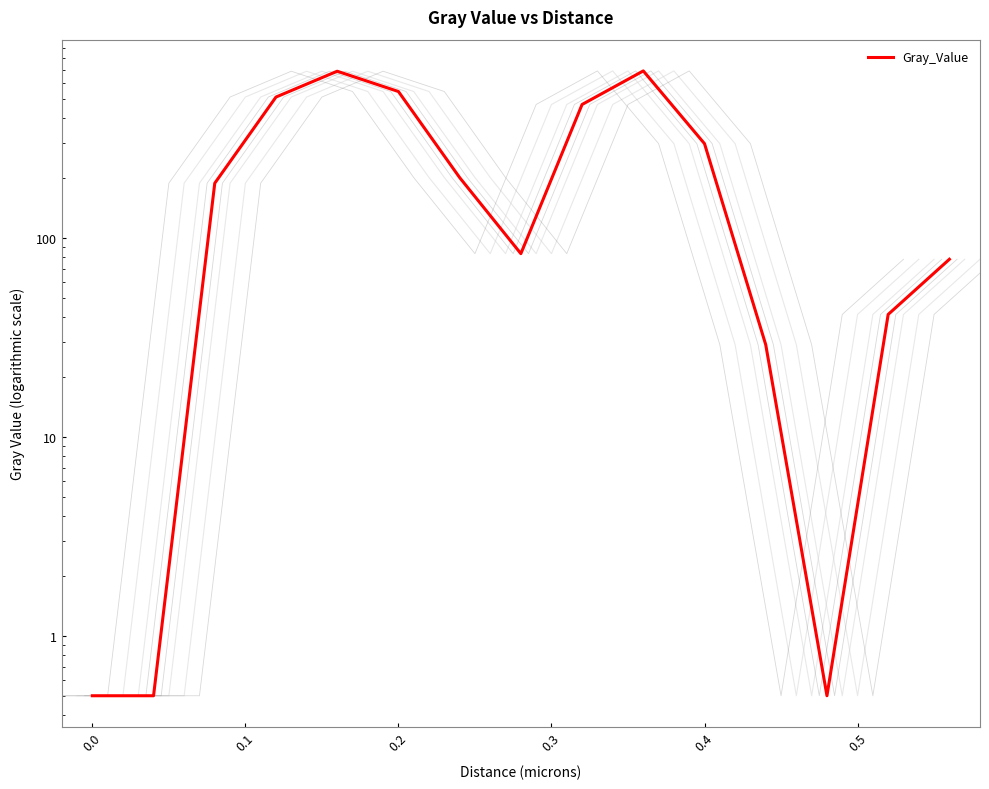

What is the value of the 3rd point from the left?

187.9